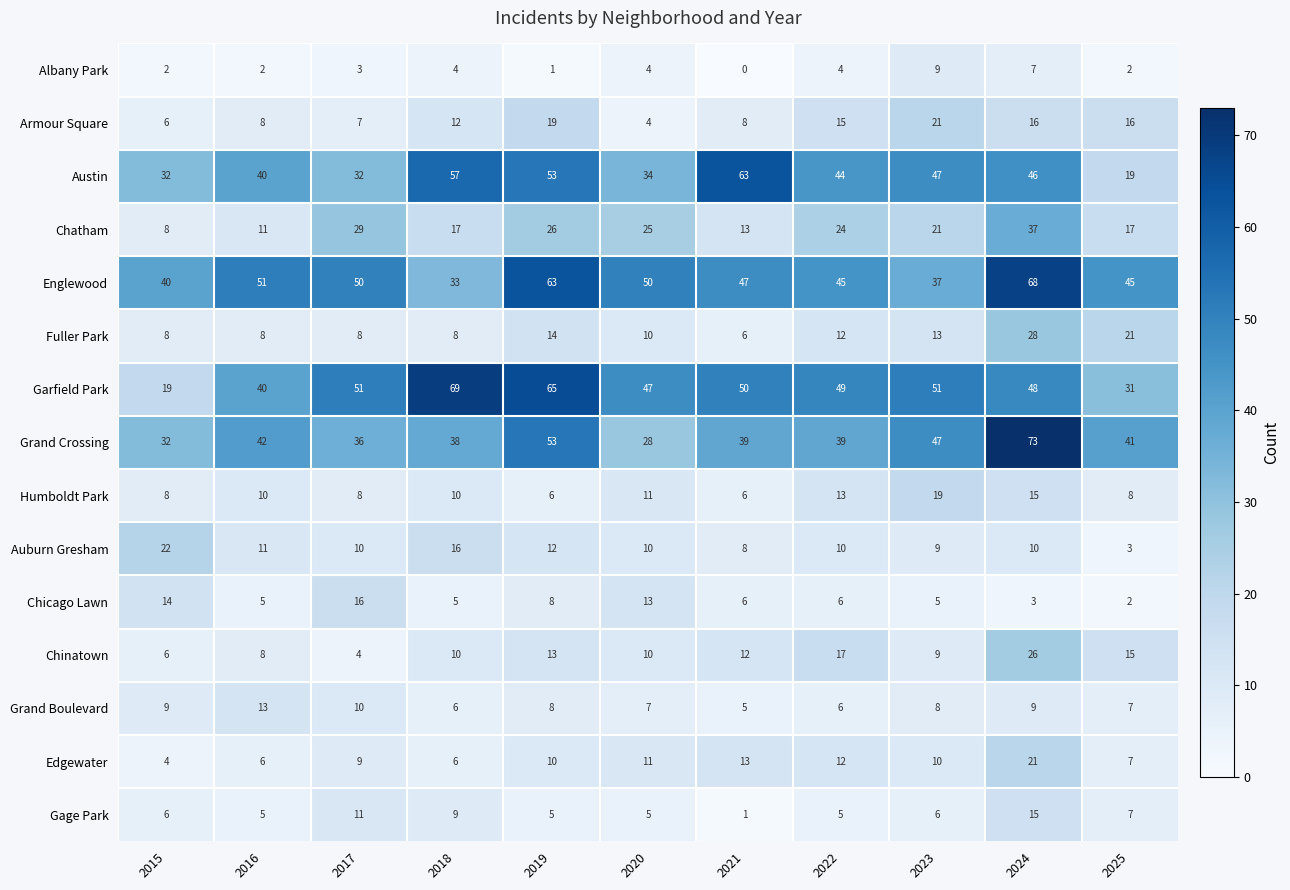

Which series has the largest range (max minus min)?

Garfield Park